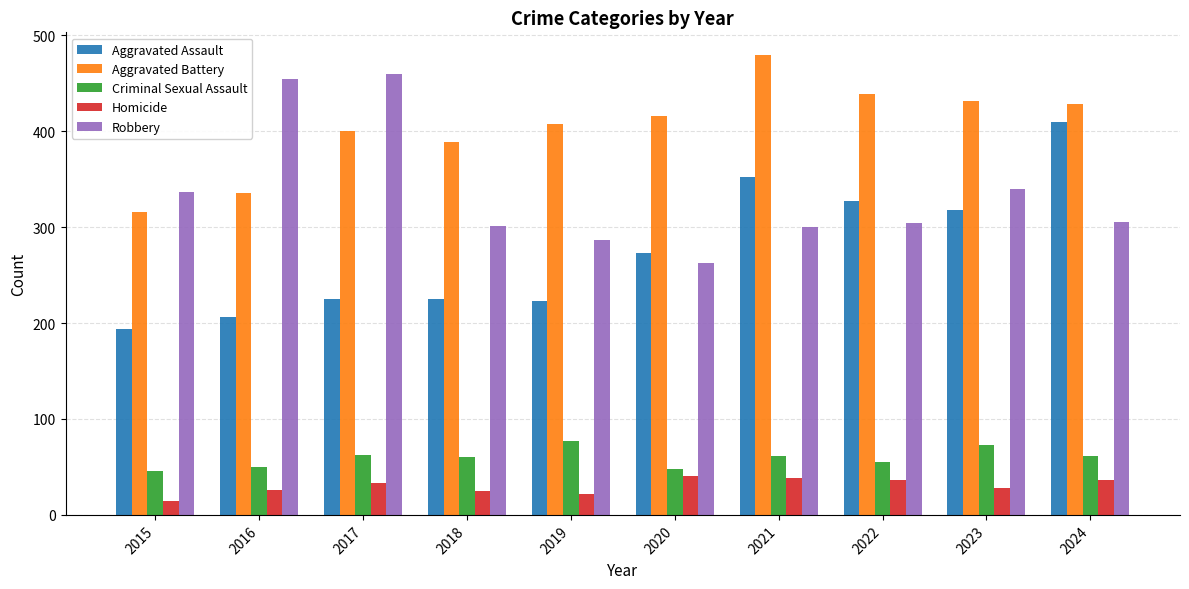

Which category has the lowest value across all series?

2015